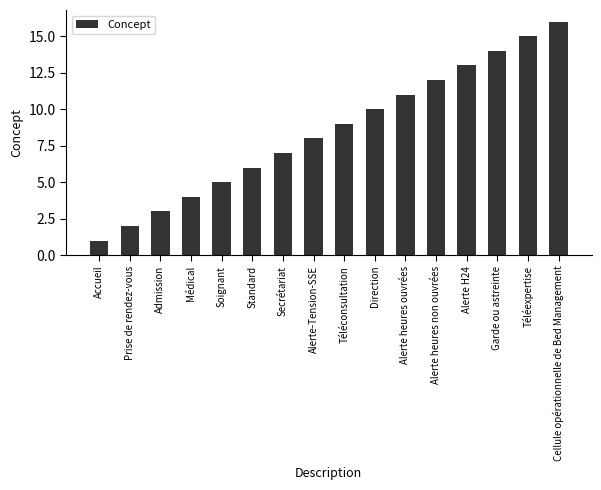

Which category has the lowest value across all series?

Accueil